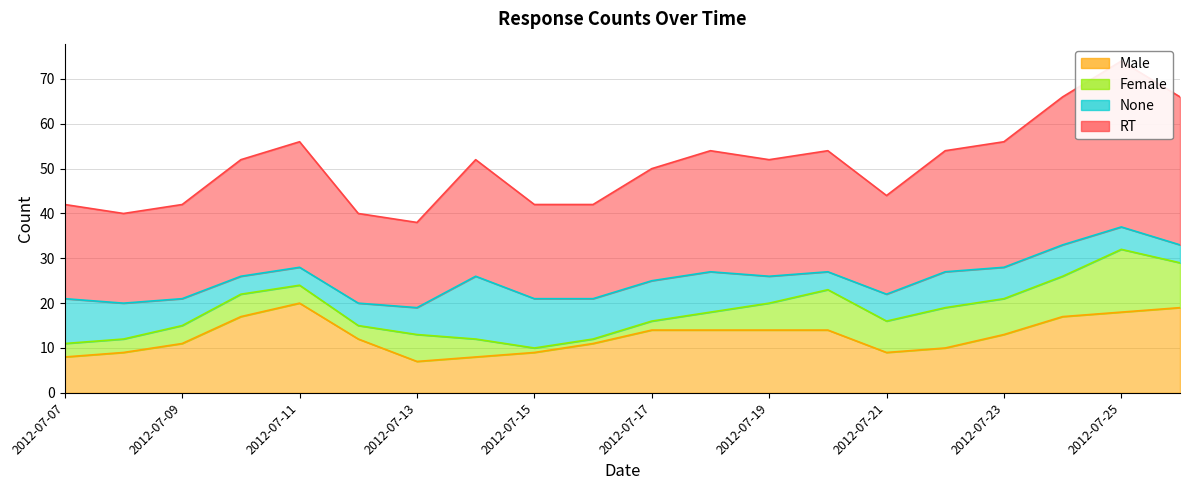

List the labels in order of RT value, largest first.

2012-07-25, 2012-07-24, 2012-07-26, 2012-07-11, 2012-07-23, 2012-07-18, 2012-07-20, 2012-07-22, 2012-07-10, 2012-07-14, 2012-07-19, 2012-07-17, 2012-07-21, 2012-07-07, 2012-07-09, 2012-07-15, 2012-07-16, 2012-07-08, 2012-07-12, 2012-07-13